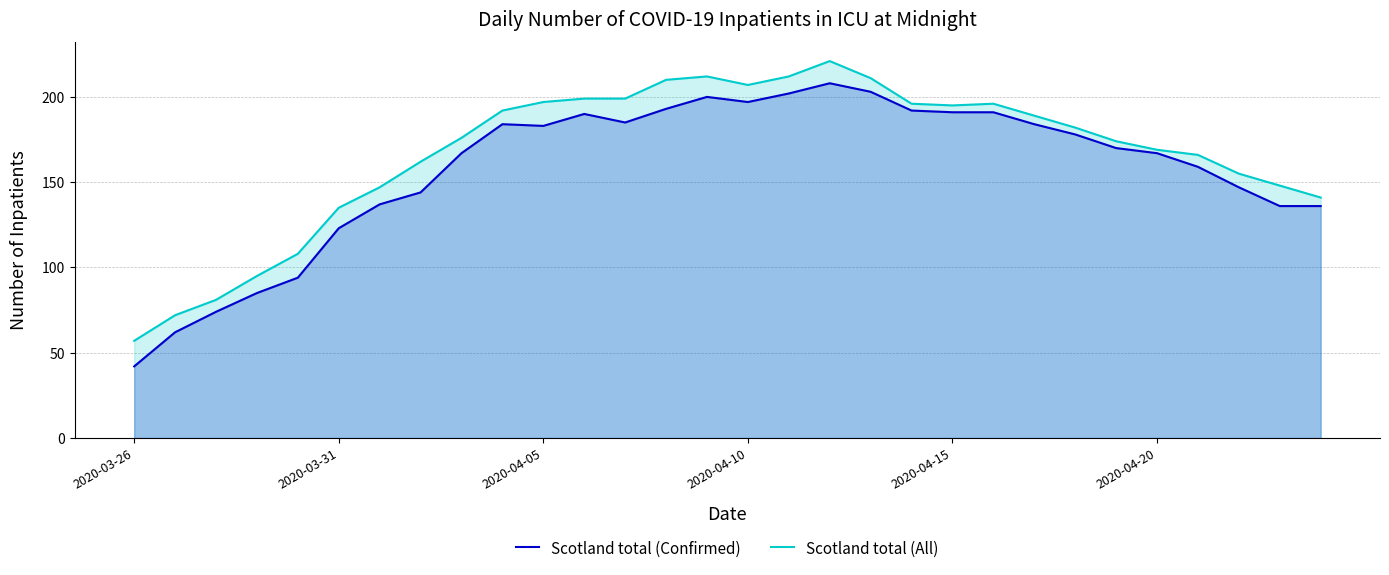

Which series has the widest spread of values?

Scotland total (Confirmed)